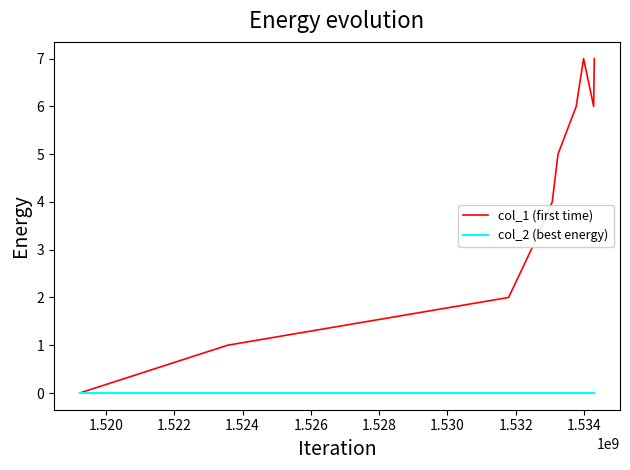

Which series has the widest spread of values?

col_1 (first time)